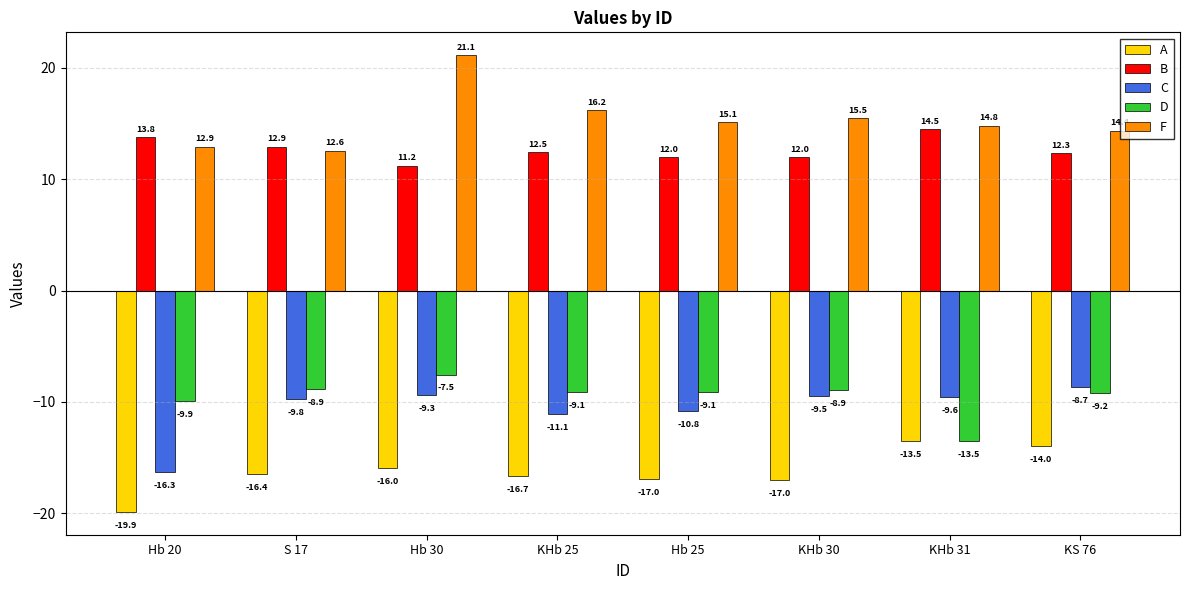

What is the label of the 3rd bar from the right?

KHb 30